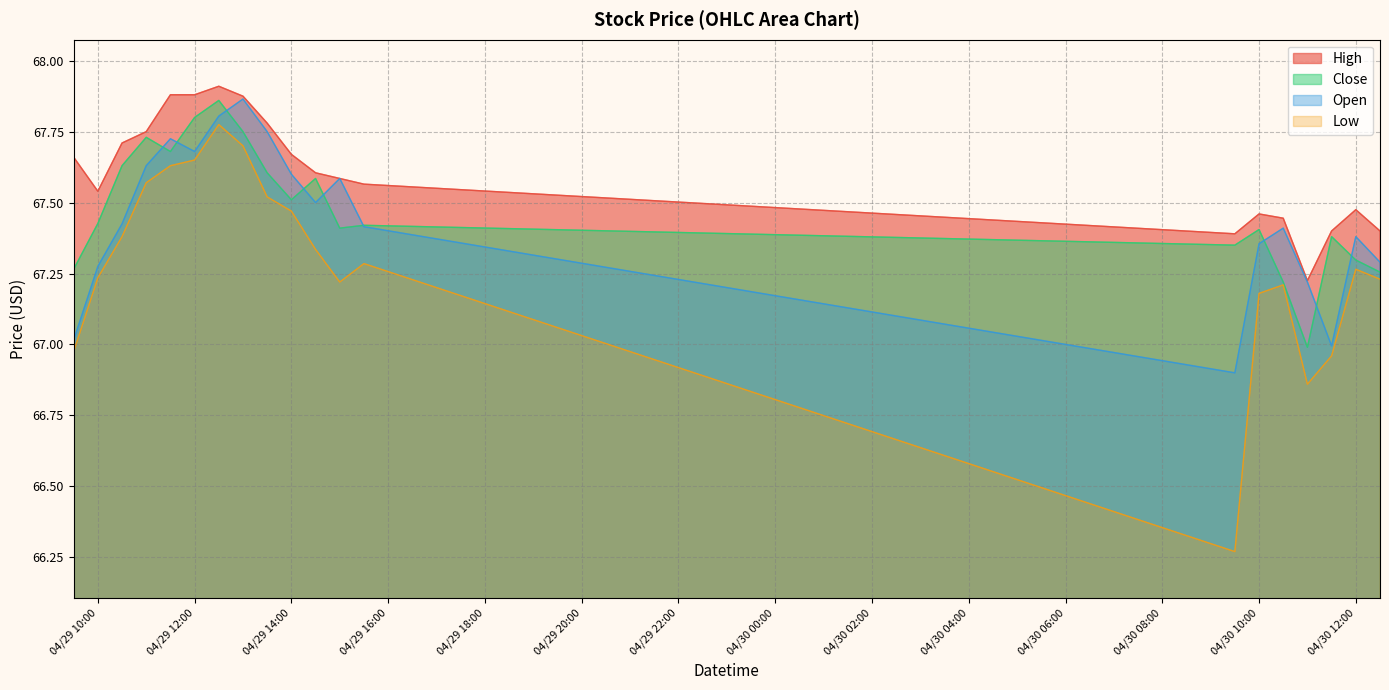

What is the sum of the Low values at 2024-04-29 12:30 and 2024-04-29 09:30?

134.8